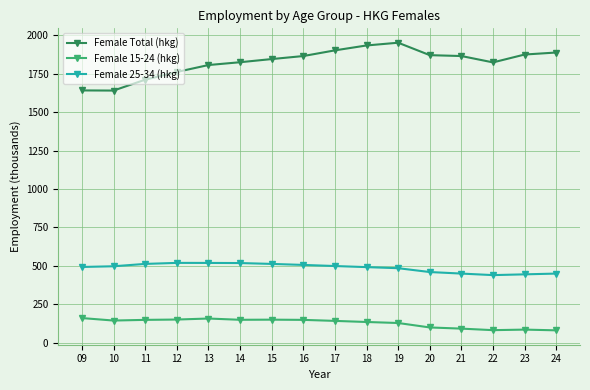

What is the difference between the second highest and second lowest values in the Female 15-24 (hkg) series?

75.7